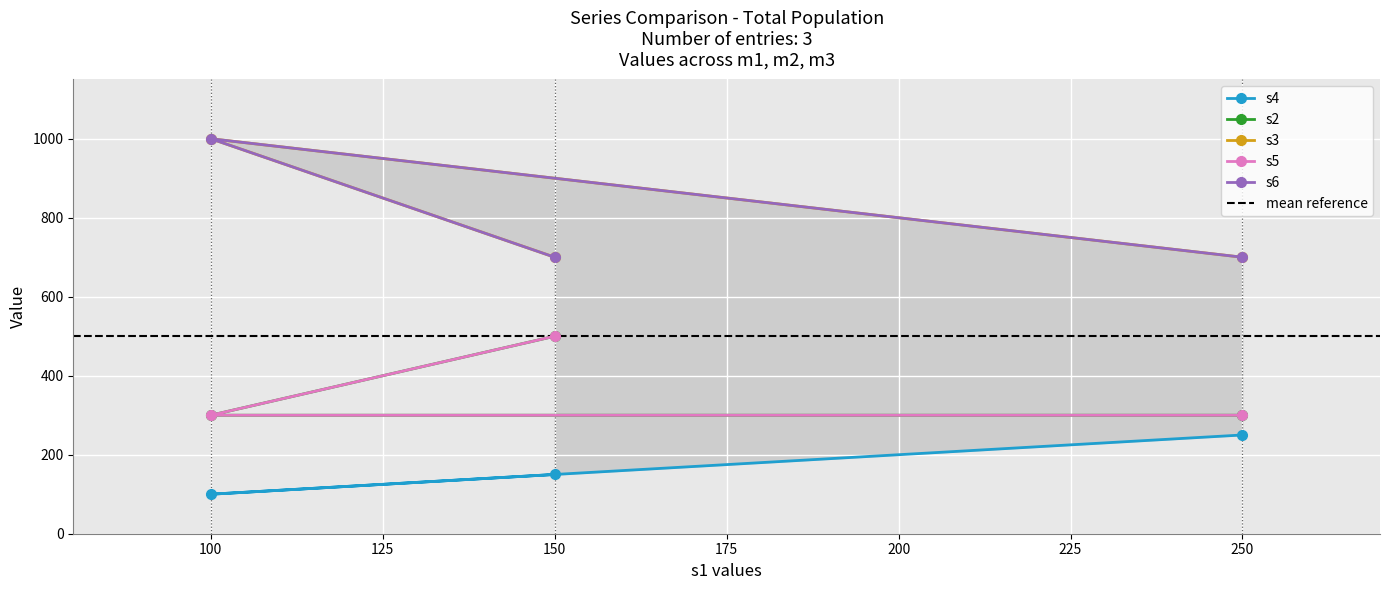

What are all the series names shown in the legend?

s4, s2, s3, s5, s6